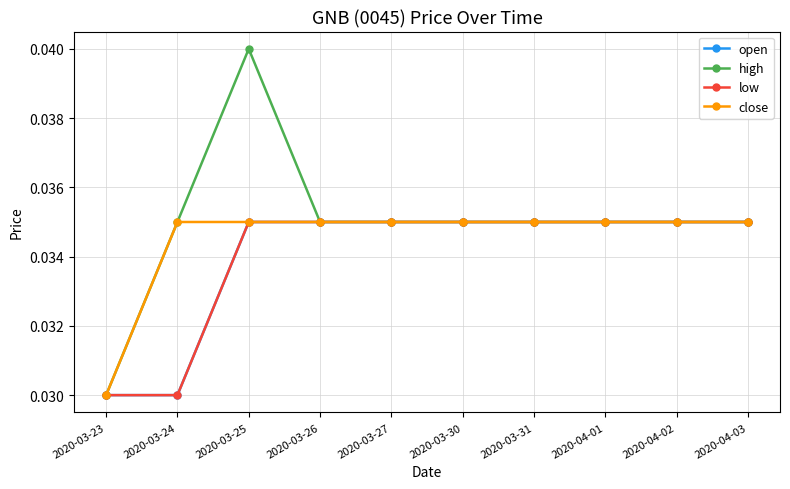

Which series has the widest spread of values?

high